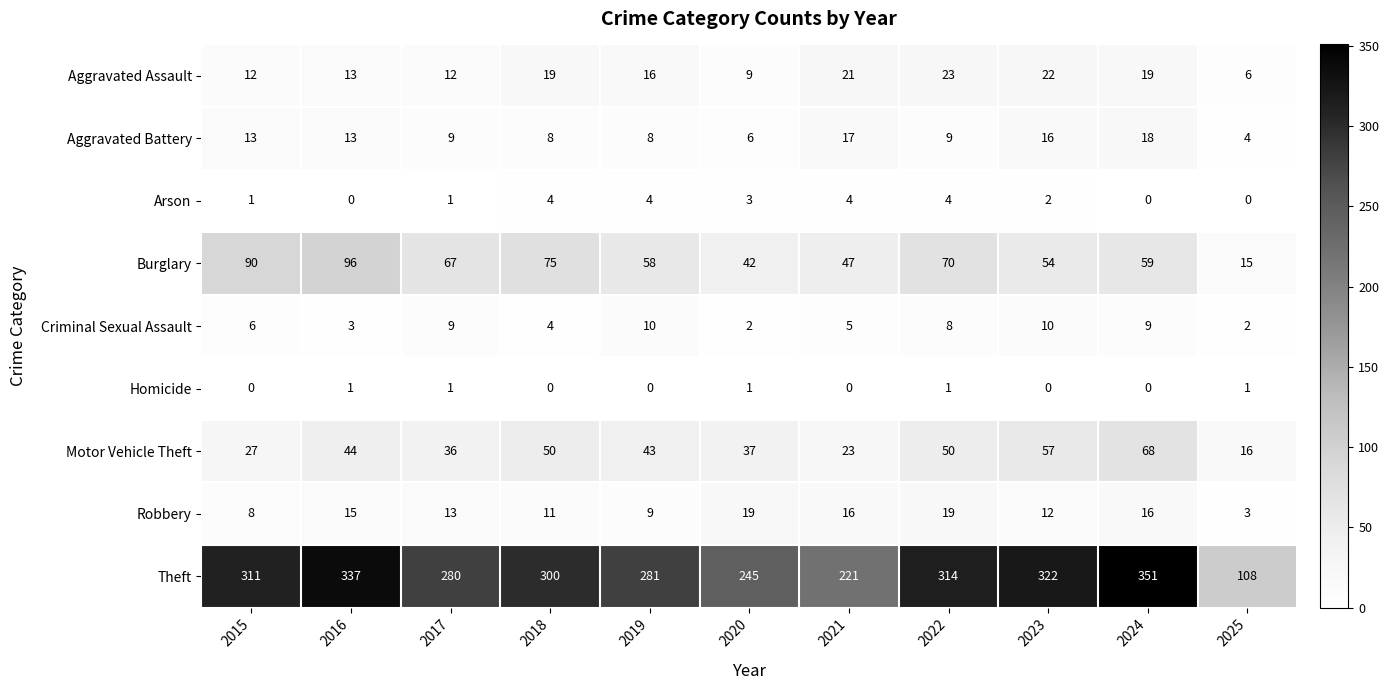

How many values in Arson are above zero?

8